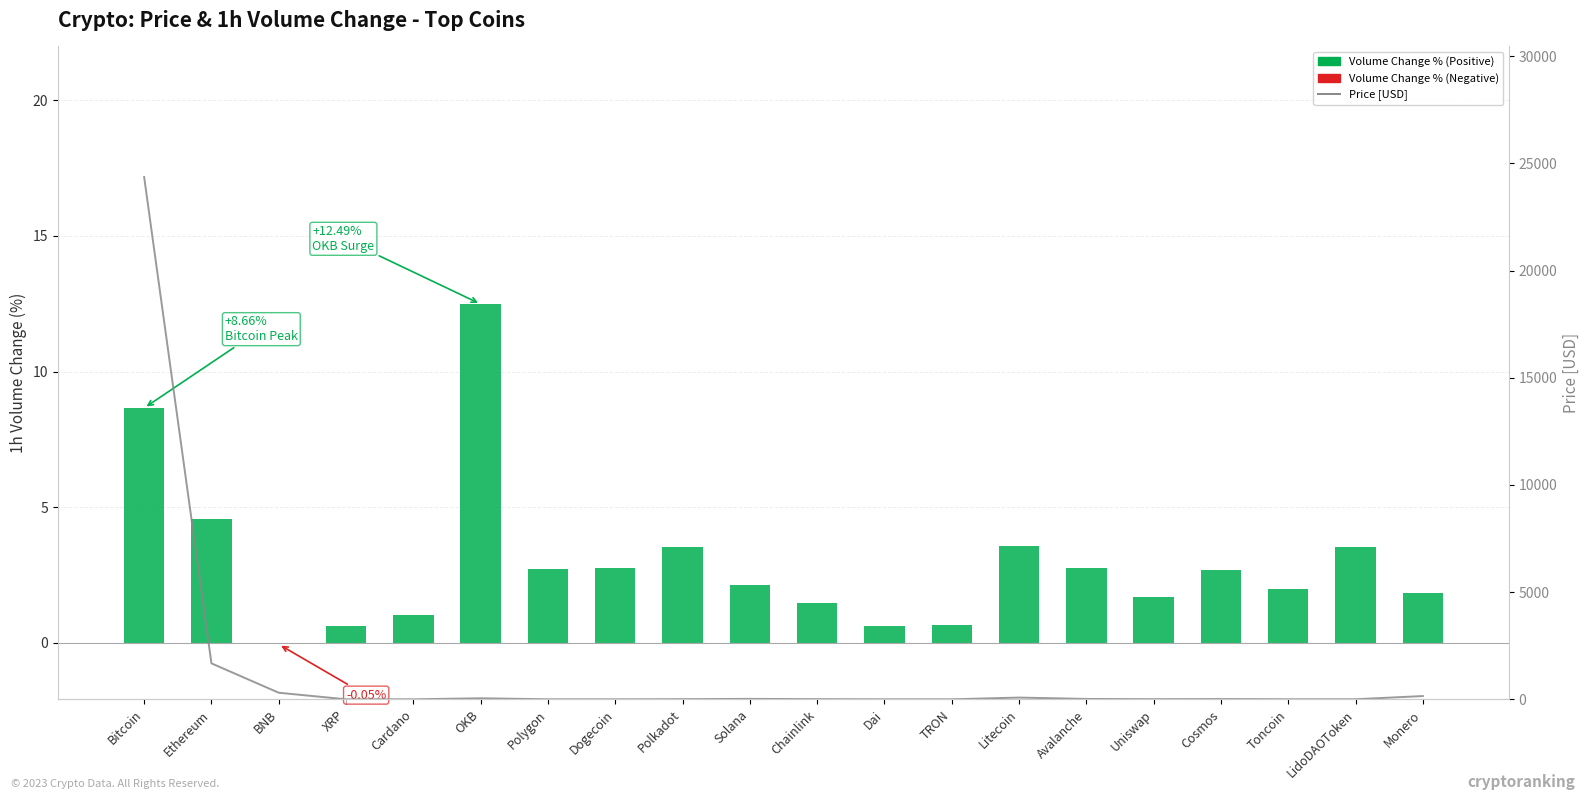

Reading left to right, what are all the values shown in this chart?

Volume Change % (Positive): Bitcoin=8.7	Ethereum=4.6	BNB=0.0	XRP=0.6	Cardano=1.0	OKB=12.5	Polygon=2.7	Dogecoin=2.8	Polkadot=3.5	Solana=2.1	Chainlink=1.5	Dai=0.6	TRON=0.7	Litecoin=3.6	Avalanche=2.8	Uniswap=1.7	Cosmos=2.7	Toncoin=2.0	LidoDAOToken=3.5	Monero=1.9
Volume Change % (Negative): Bitcoin=0.0	Ethereum=0.0	BNB=-0.1	XRP=0.0	Cardano=0.0	OKB=0.0	Polygon=0.0	Dogecoin=0.0	Polkadot=0.0	Solana=0.0	Chainlink=0.0	Dai=0.0	TRON=0.0	Litecoin=0.0	Avalanche=0.0	Uniswap=0.0	Cosmos=0.0	Toncoin=0.0	LidoDAOToken=0.0	Monero=0.0
Price [USD]: Bitcoin=24365.0	Ethereum=1676.2	BNB=305.8	XRP=0.4	Cardano=0.3	OKB=47.6	Polygon=1.2	Dogecoin=0.1	Polkadot=6.1	Solana=20.1	Chainlink=6.7	Dai=1.0	TRON=0.1	Litecoin=80.6	Avalanche=16.4	Uniswap=6.1	Cosmos=12.2	Toncoin=2.4	LidoDAOToken=2.6	Monero=152.1